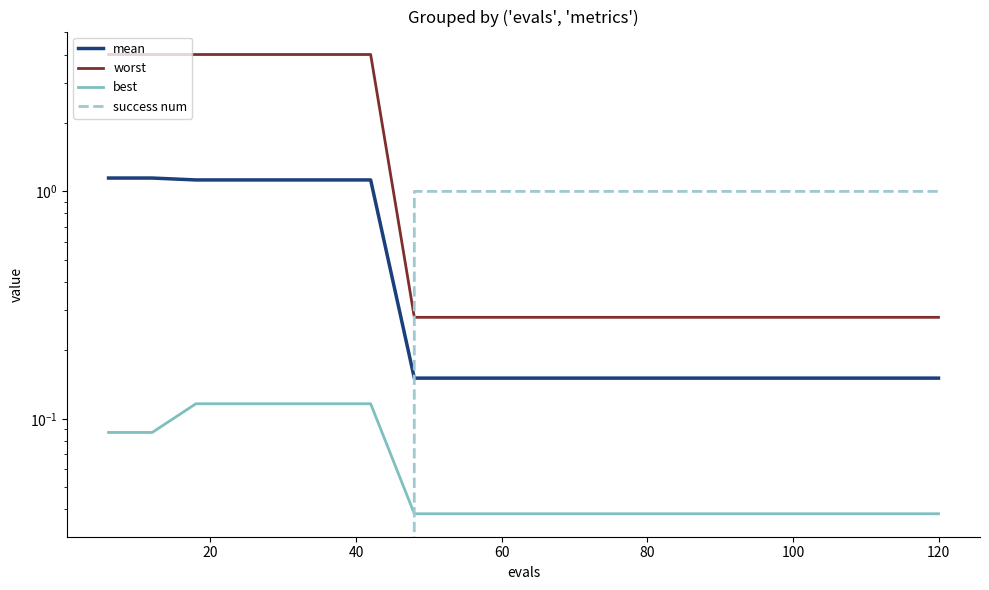

Which series has the largest range (max minus min)?

worst